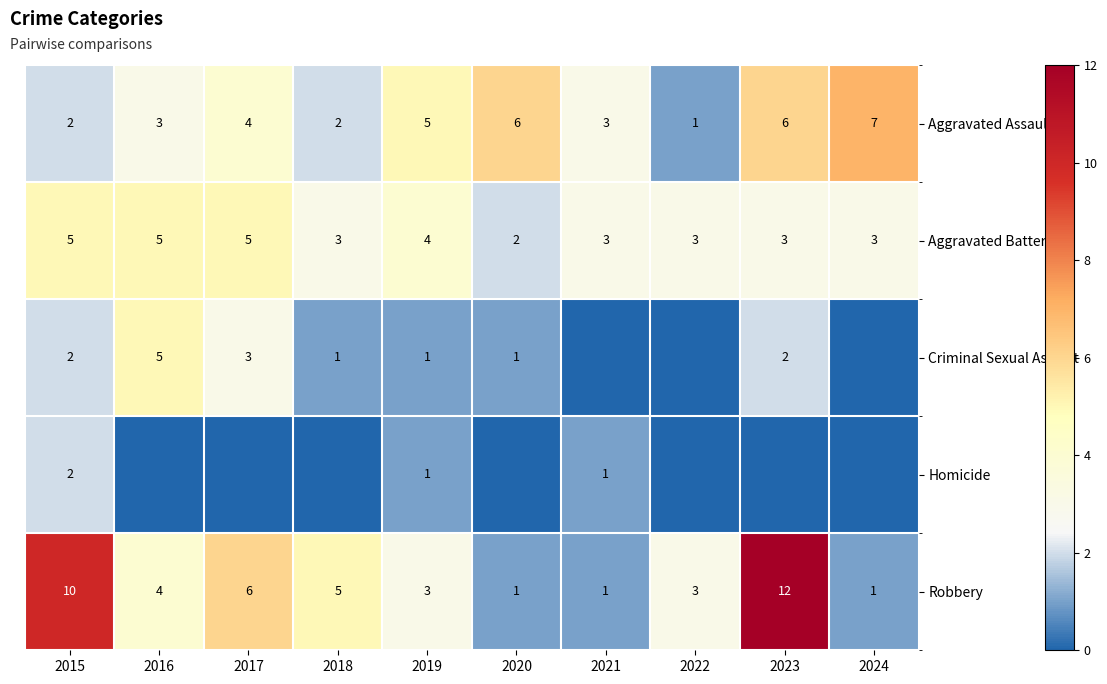

What is the sum of the Aggravated Assault values at 2023 and 2021?

9